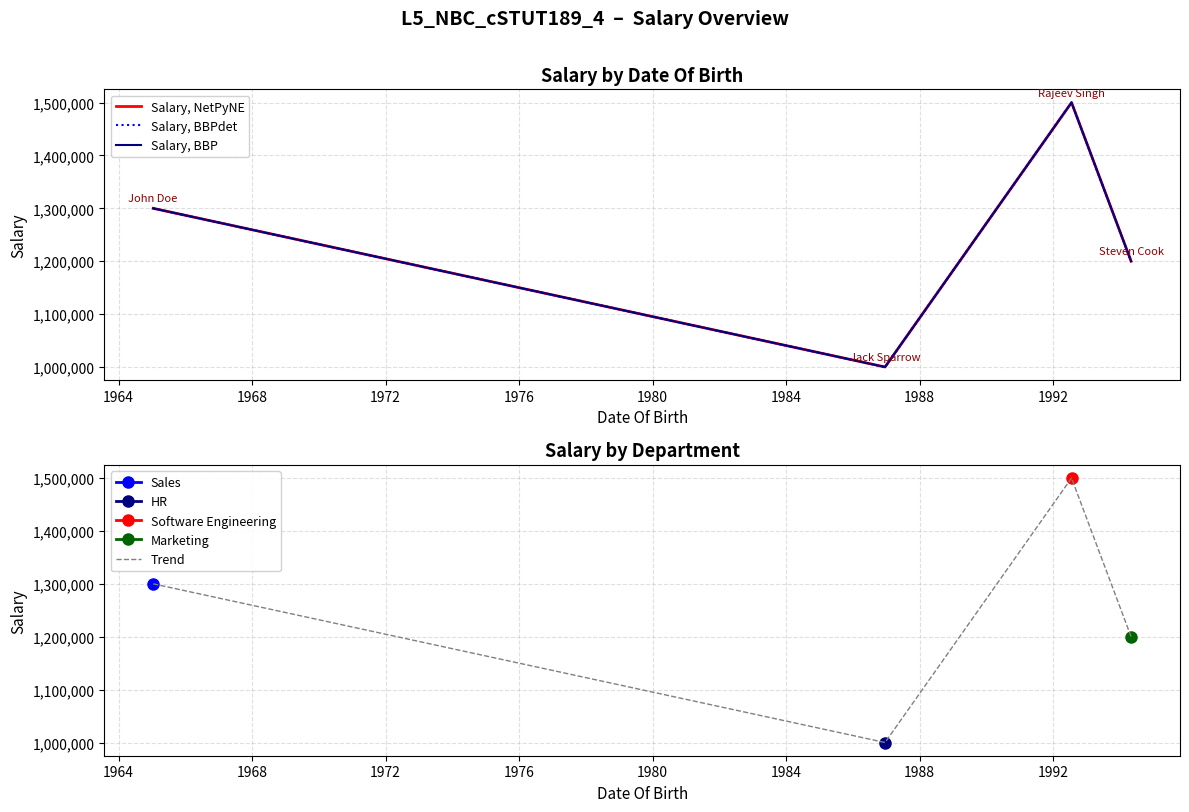

The Salary, BBPdet series shows 489212 at 1964. True or false?

False